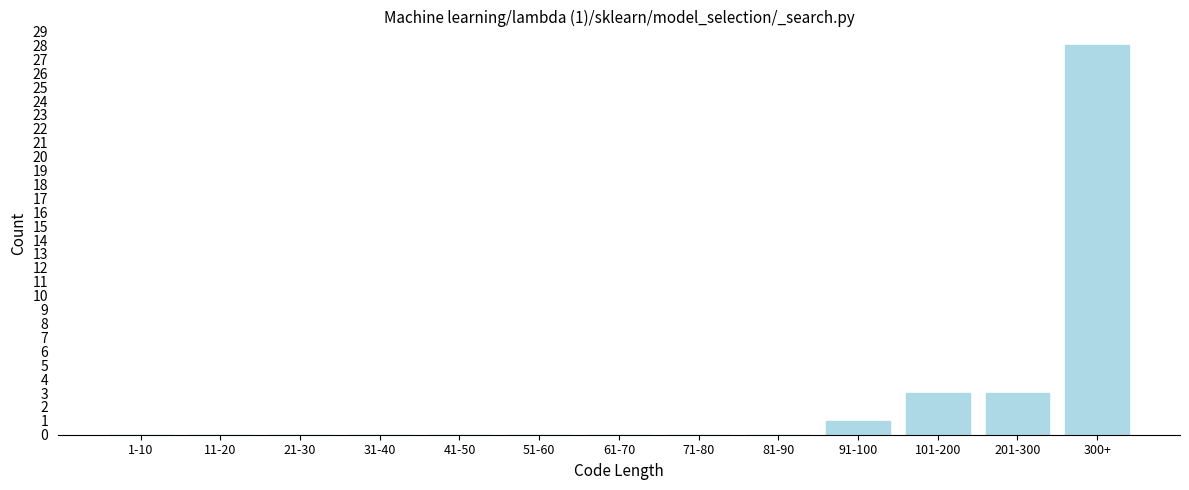

Reading right to left, extract all data points from this chart.

300+=28	201-300=3	101-200=3	91-100=1	81-90=0	71-80=0	61-70=0	51-60=0	41-50=0	31-40=0	21-30=0	11-20=0	1-10=0